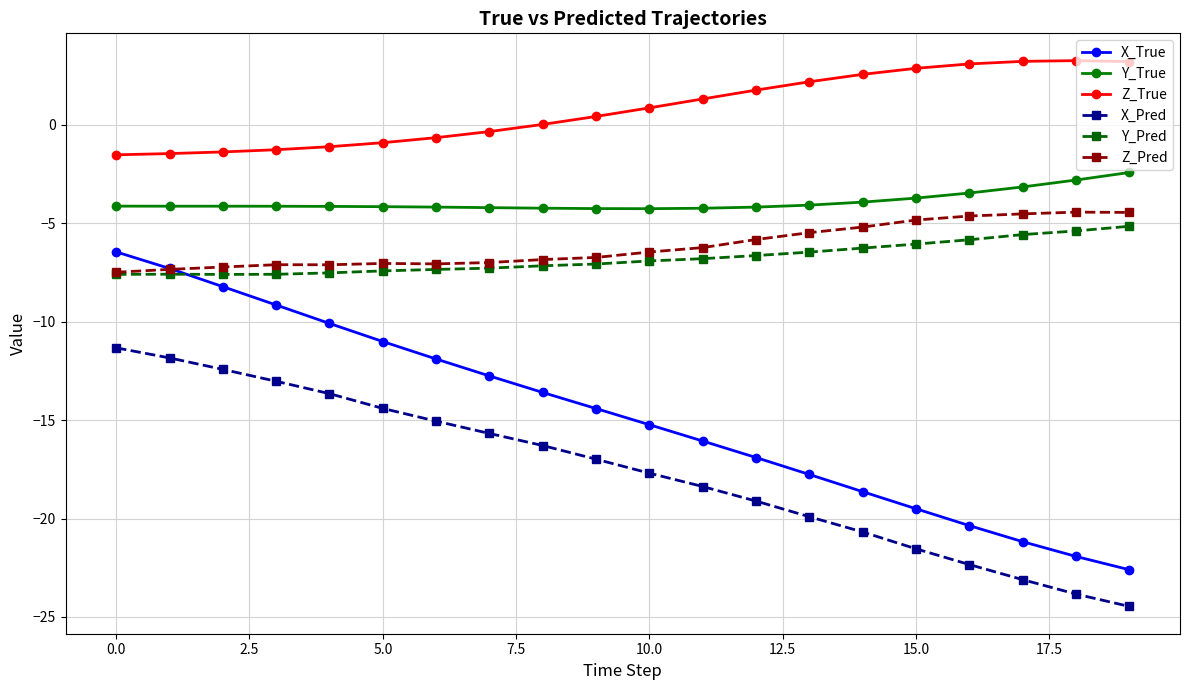

What is the value of the X_Pred point at the 11th from the left?

-17.7